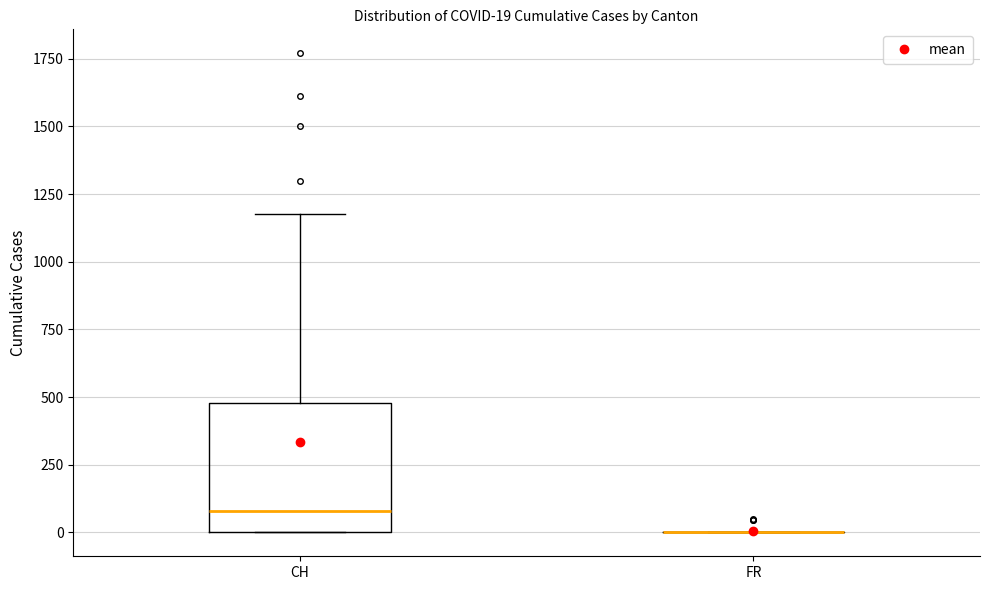

Which box is the tallest, from its lower edge to its upper edge?

CH